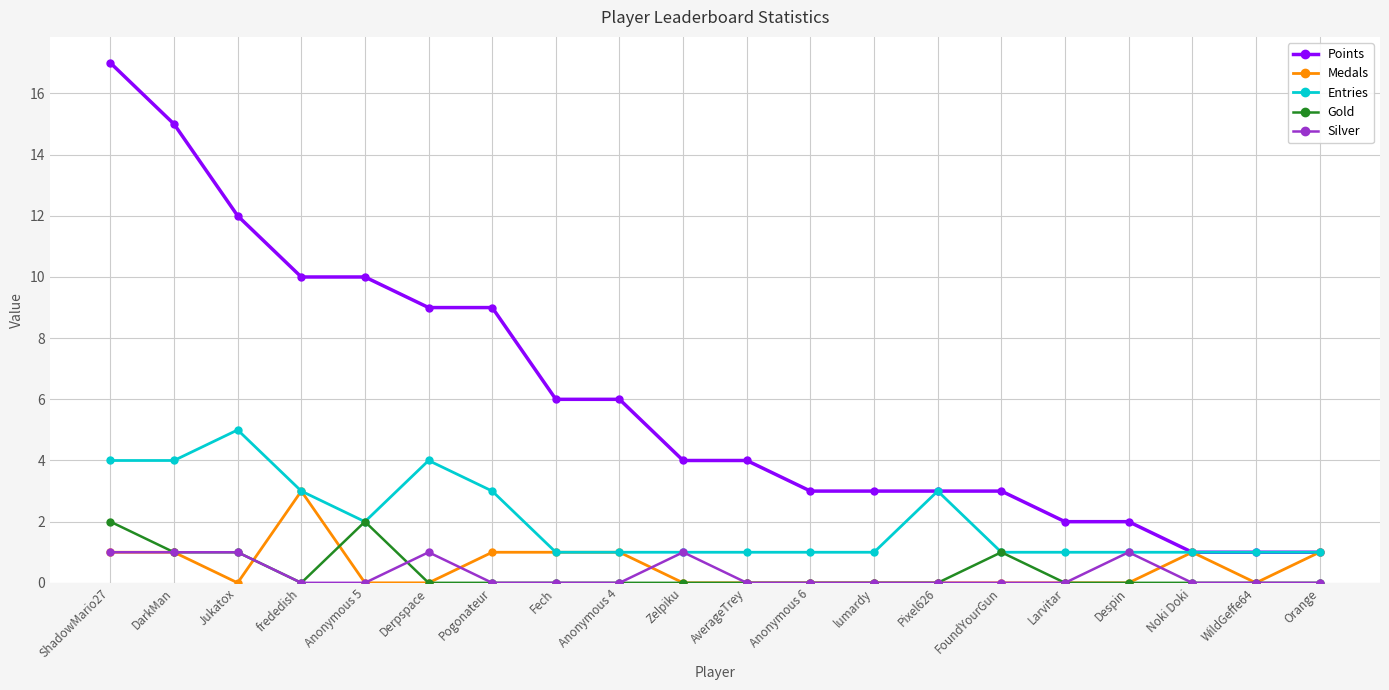

What is the label of the 6th point from the right?

FoundYourGun